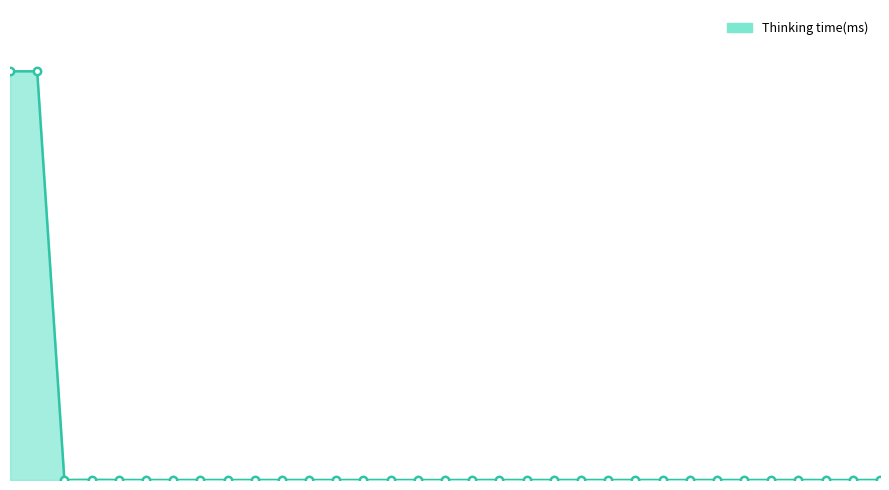

Does the chart have visible grid lines?

No